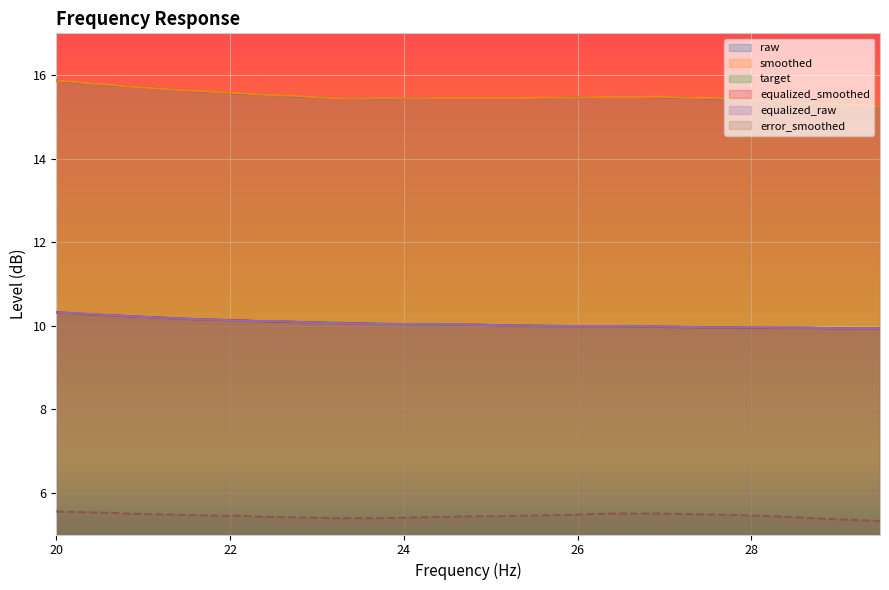

True or false: error_smoothed and smoothed cross at least once.

False